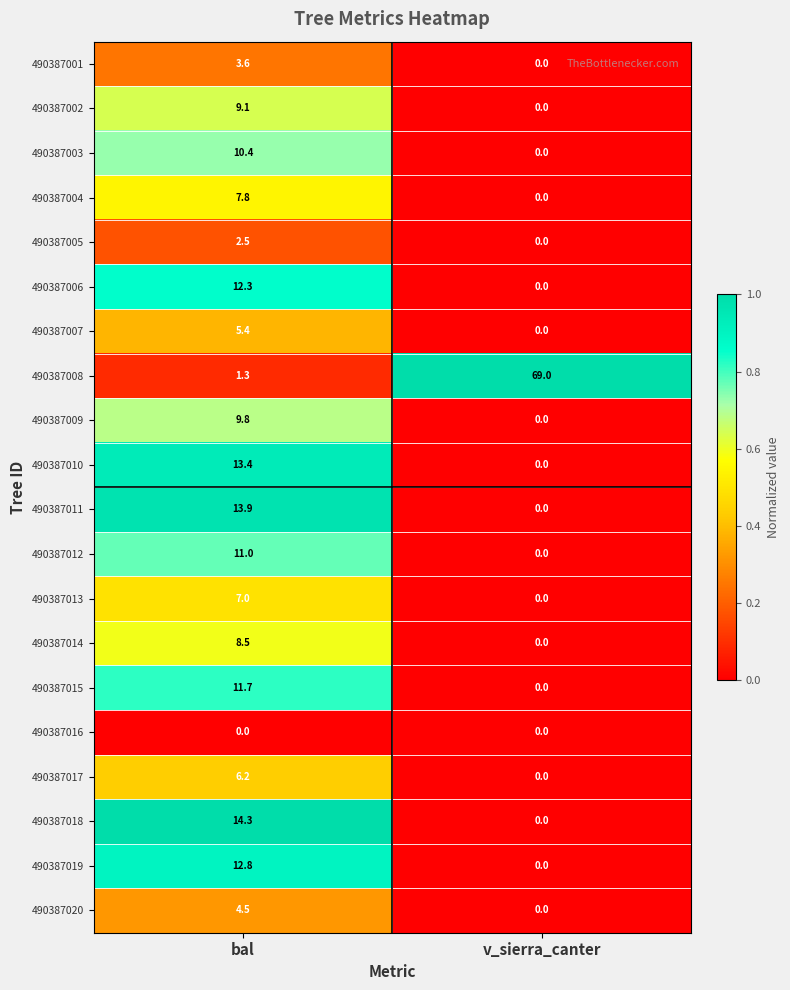

What is the average value of the 490387010 series?

6.7